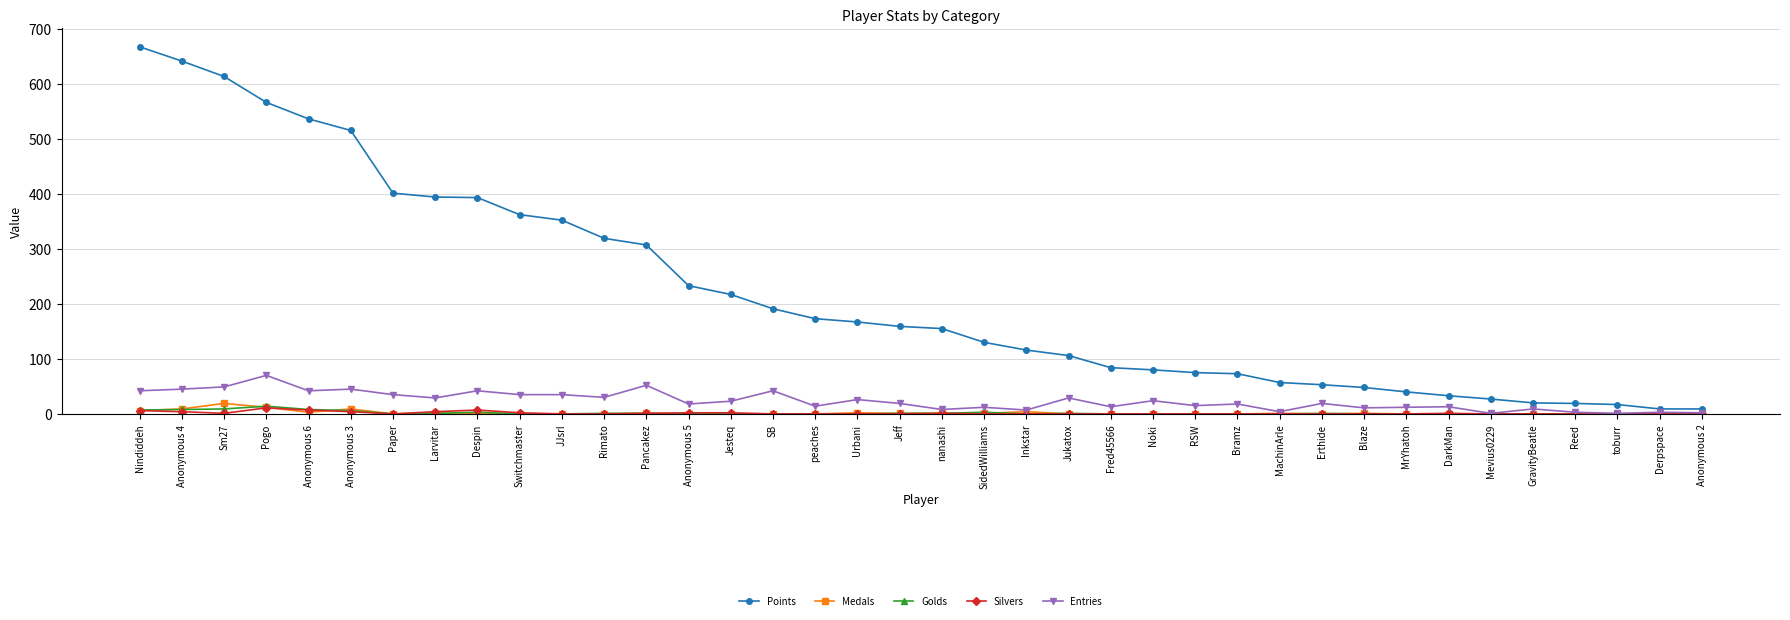

How many categories are shown in the chart?

38